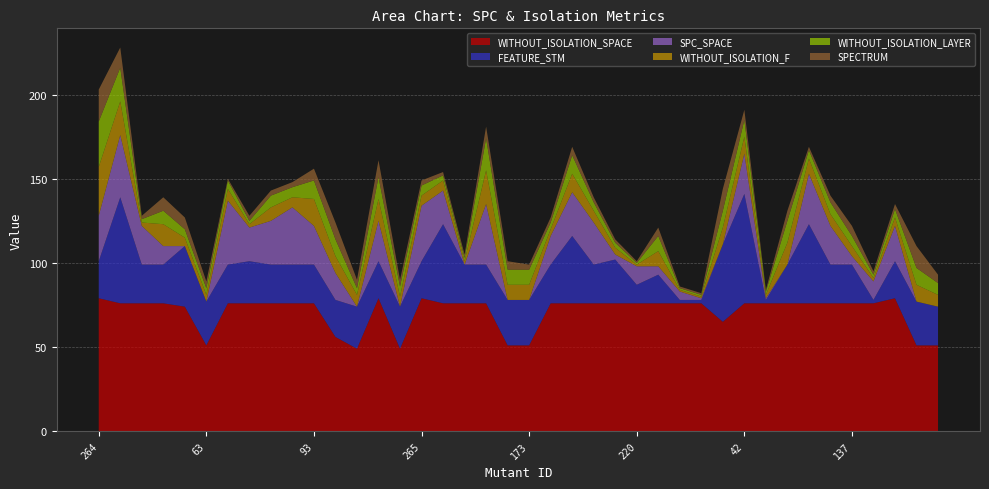

Reading right to left, what are all the values shown in this chart?

SPC_SPACE: 0	0	21	11	5	23	30	0	1	24	0	1	5	5	11	3	25	26	17	0	0	36	0	20	33	0	24	0	16	23	34	26	20	38	0	0	11	23	37	27
WITHOUT_ISOLATION_F: 7	10	5	2	6	7	9	13	2	10	10	1	1	9	1	4	7	11	4	9	9	20	2	6	6	6	13	7	10	16	6	8	2	7	4	5	13	2	20	29
WITHOUT_ISOLATION_LAYER: 7	10	5	2	6	7	5	13	2	10	10	1	1	9	1	3	5	11	4	9	9	19	2	3	6	6	13	4	10	11	6	7	2	5	4	5	8	2	20	27
FEATURE_STM: 23	26	22	2	23	23	47	23	2	65	46	2	2	17	11	26	23	40	23	27	27	23	23	47	22	25	22	25	22	23	23	23	25	23	26	36	23	23	63	22
SPECTRUM: 5	13	3	2	6	4	2	6	1	6	13	1	1	5	1	2	3	5	3	3	5	7	2	2	3	4	10	5	10	7	3	3	3	1	4	7	8	2	12	19
WITHOUT_ISOLATION_SPACE: 51	51	79	76	76	76	76	76	76	76	65	76	76	76	76	76	76	76	76	51	51	76	76	76	79	49	79	49	56	76	76	76	76	76	51	74	76	76	76	79